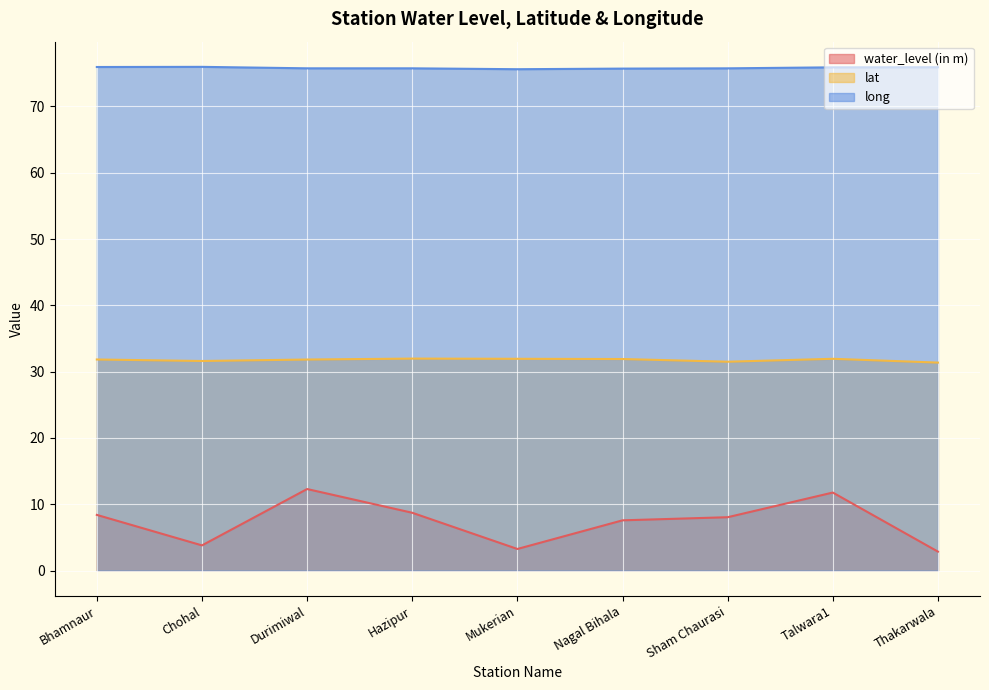

The value of long at Sham Chaurasi is 75.7. True or false?

True